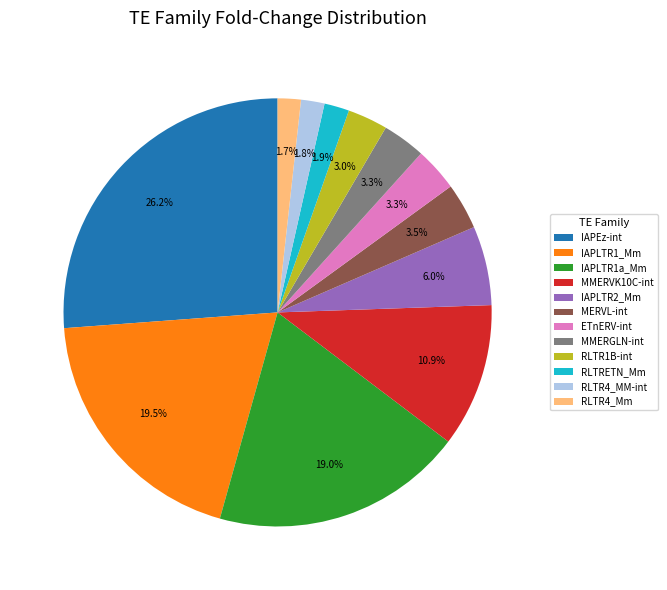

Which category has the biggest portion of the pie?

IAPEz-int